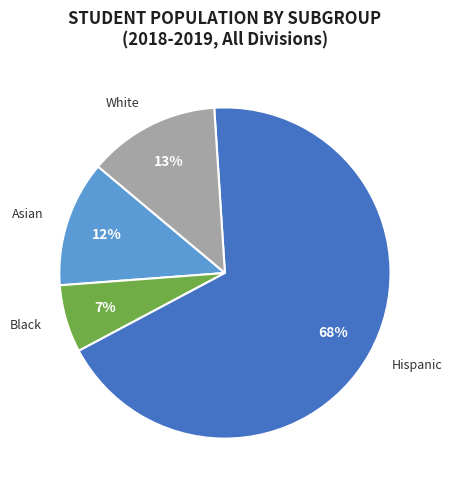

To the nearest percent, what portion does Asian represent?

12%